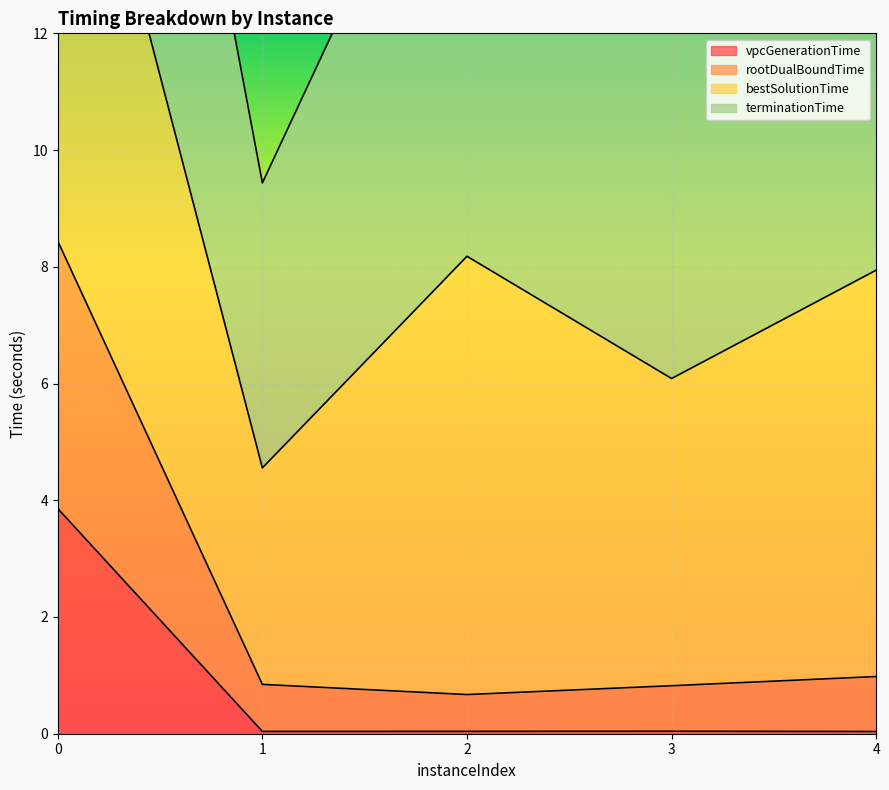

Which series has the widest spread of values?

rootDualBoundTime